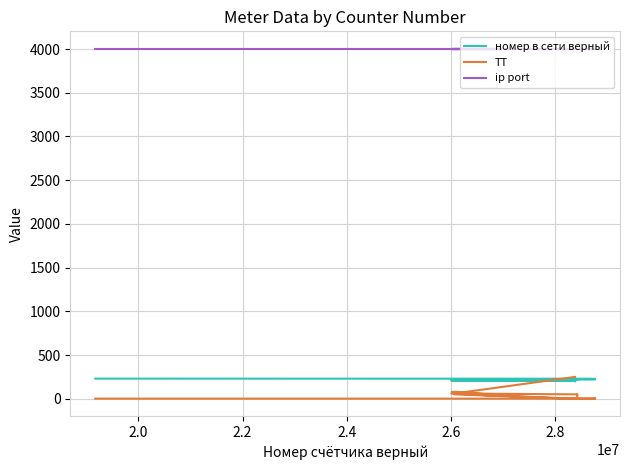

Which series has the largest total across all categories?

ip port